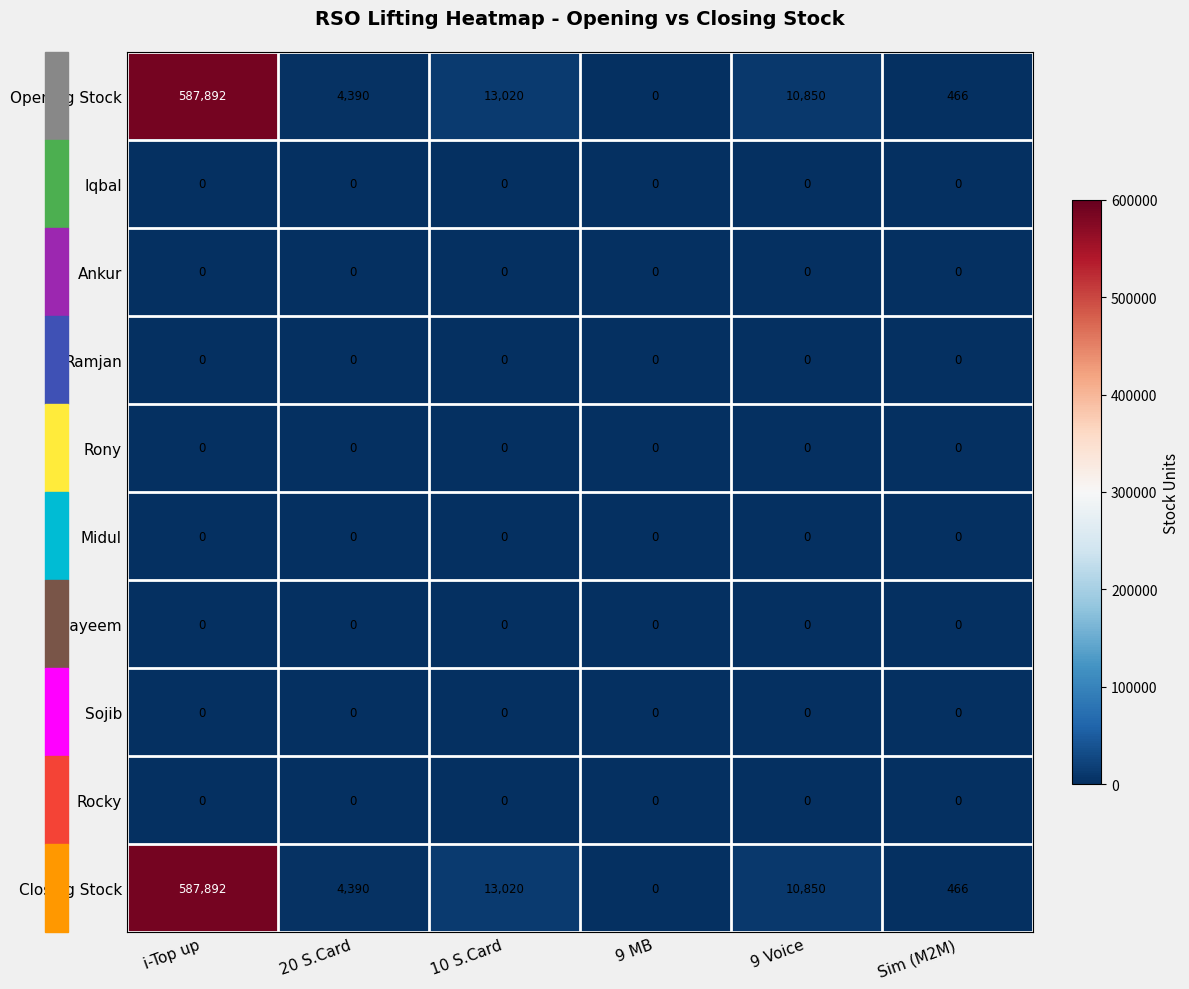

What is the total value across all series at 10 S.Card?

26040